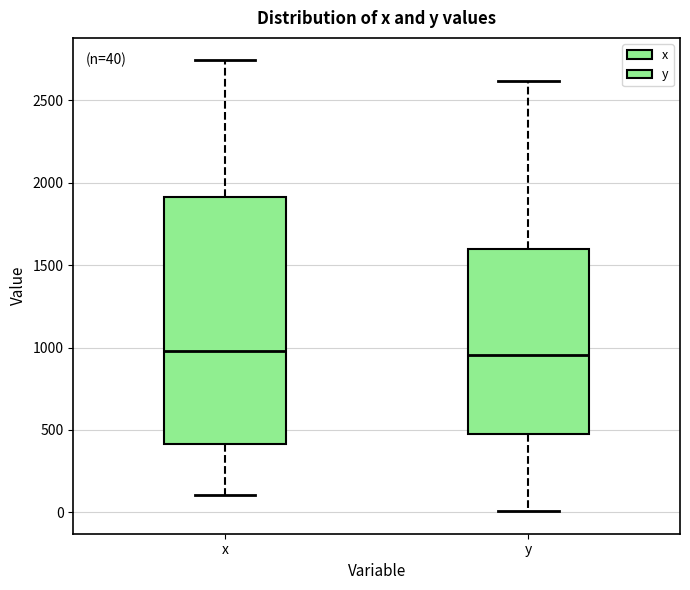

Comparing the boxes themselves (not the whiskers), which one is the tallest?

x